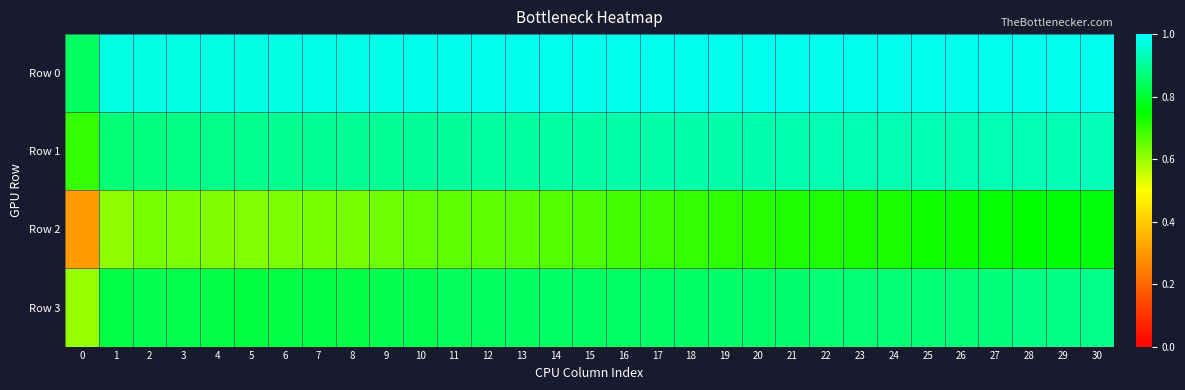

At which category does the chart reach its peak across all series?

30